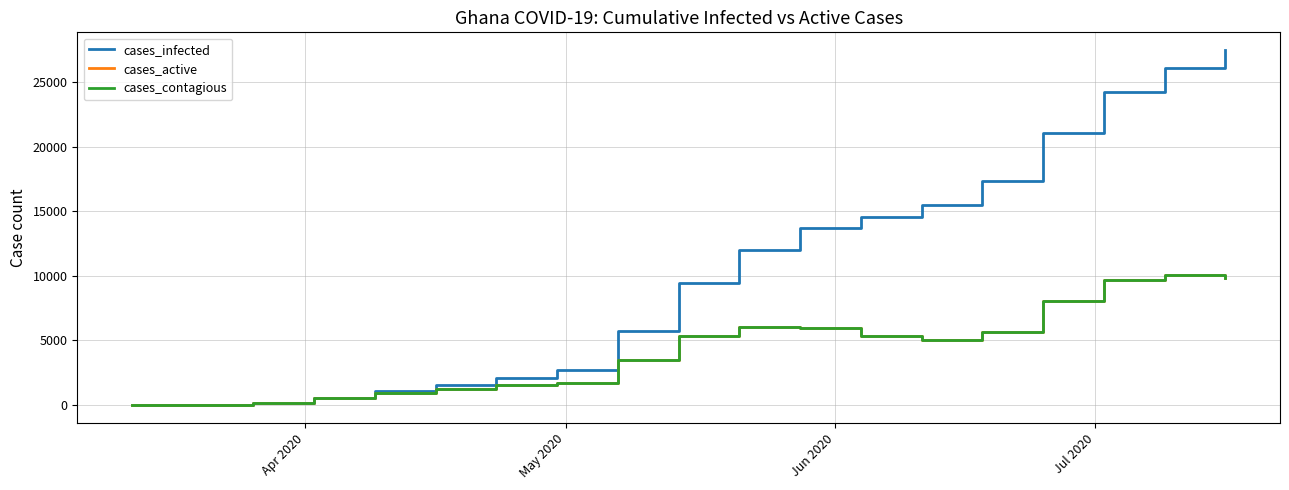

How many lines are shown in the chart?

3